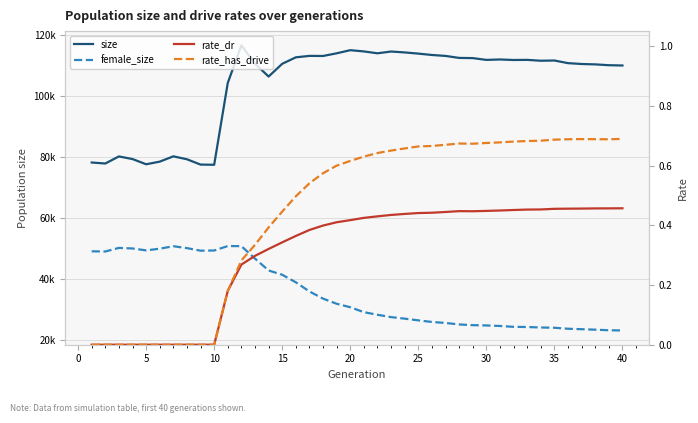

What is the lowest value of the female_size series?

23235.0